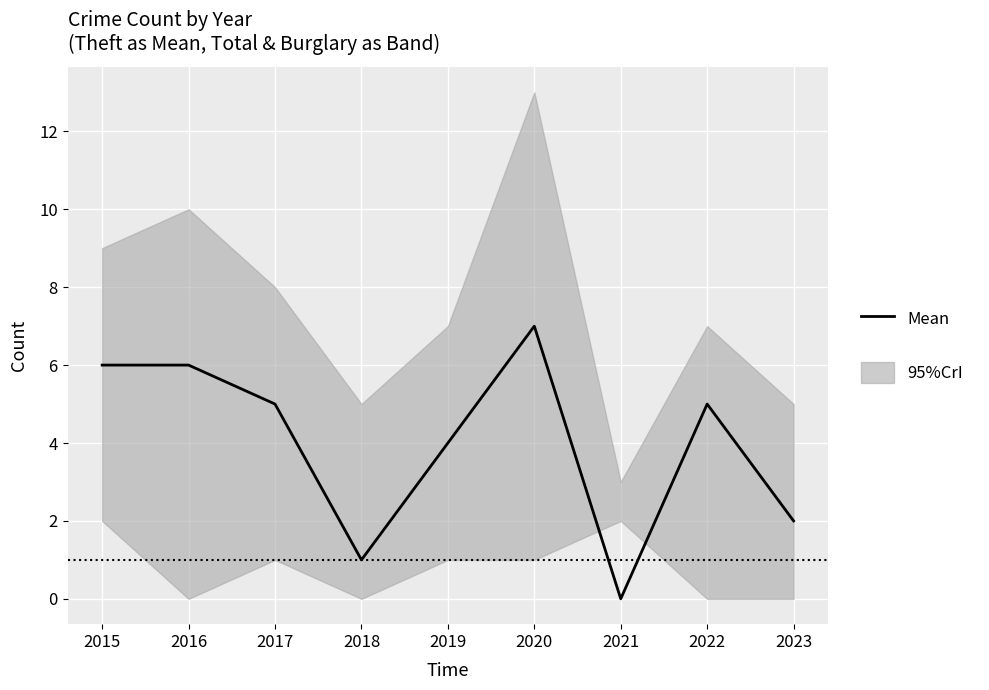

What is the ratio of the value at 2022 to the value at 2015?

0.8